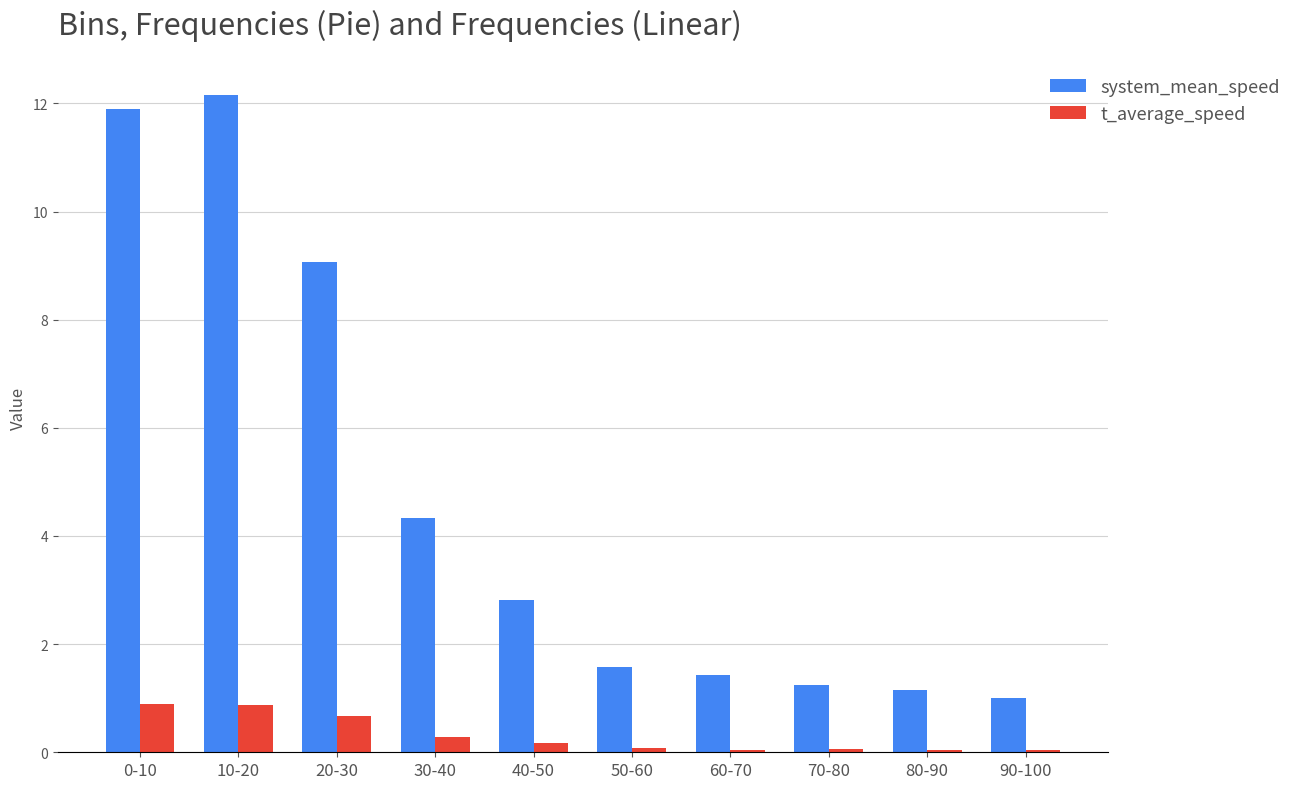

What is the maximum value shown in the chart?

12.2